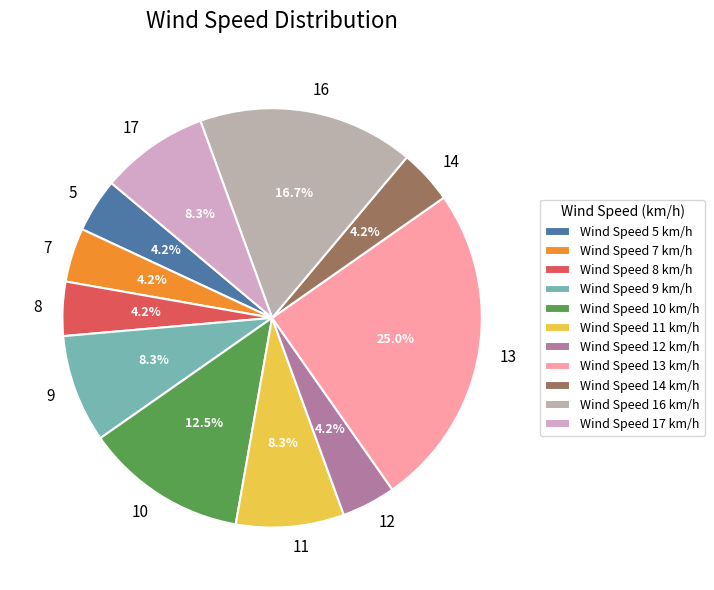

How many segments does this pie chart have?

11